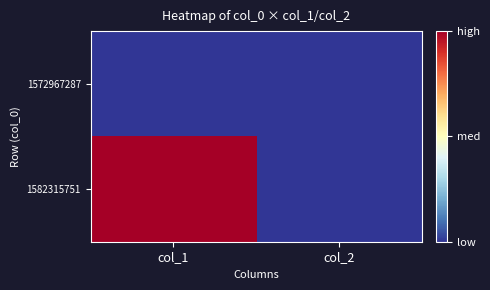

List the series in order of their peak value, lowest first.

1572967287, 1582315751